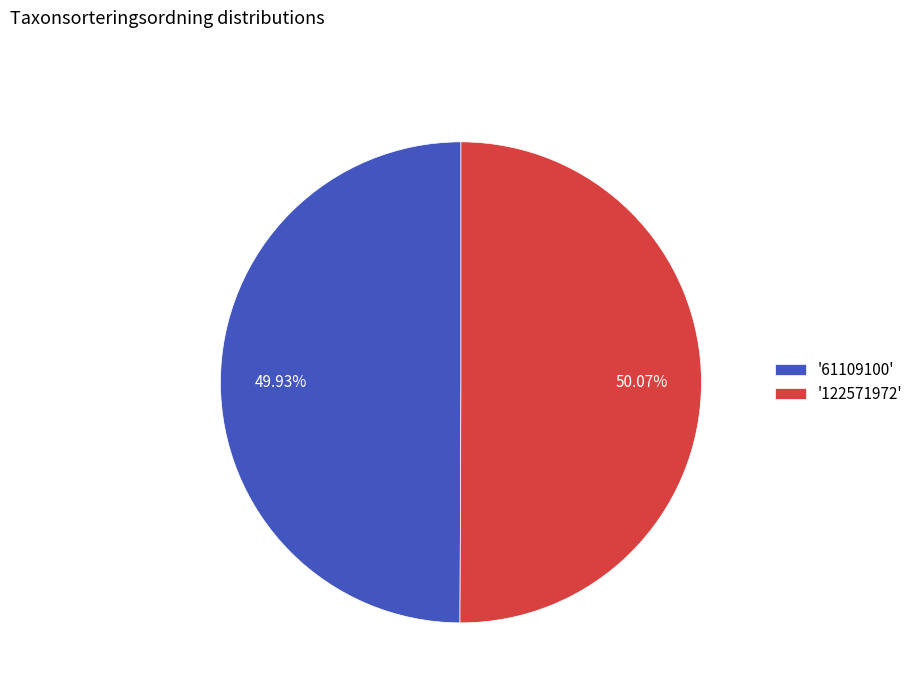

Is the sum of '122571972' and '61109100' greater than half?

Yes